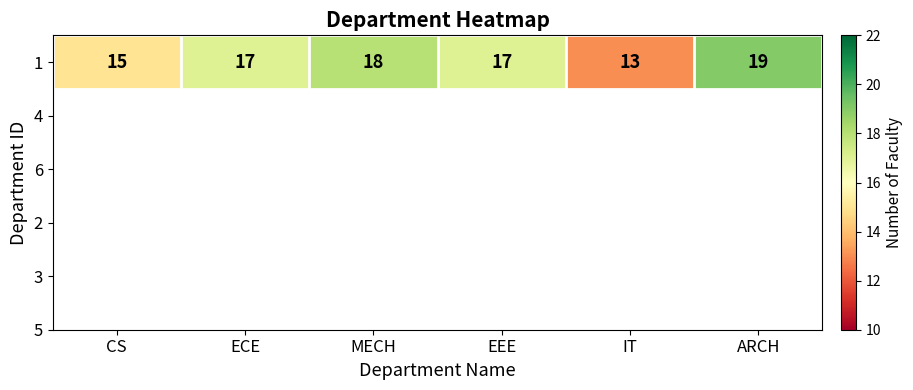

True or false: the data shows 11 at MECH.

False